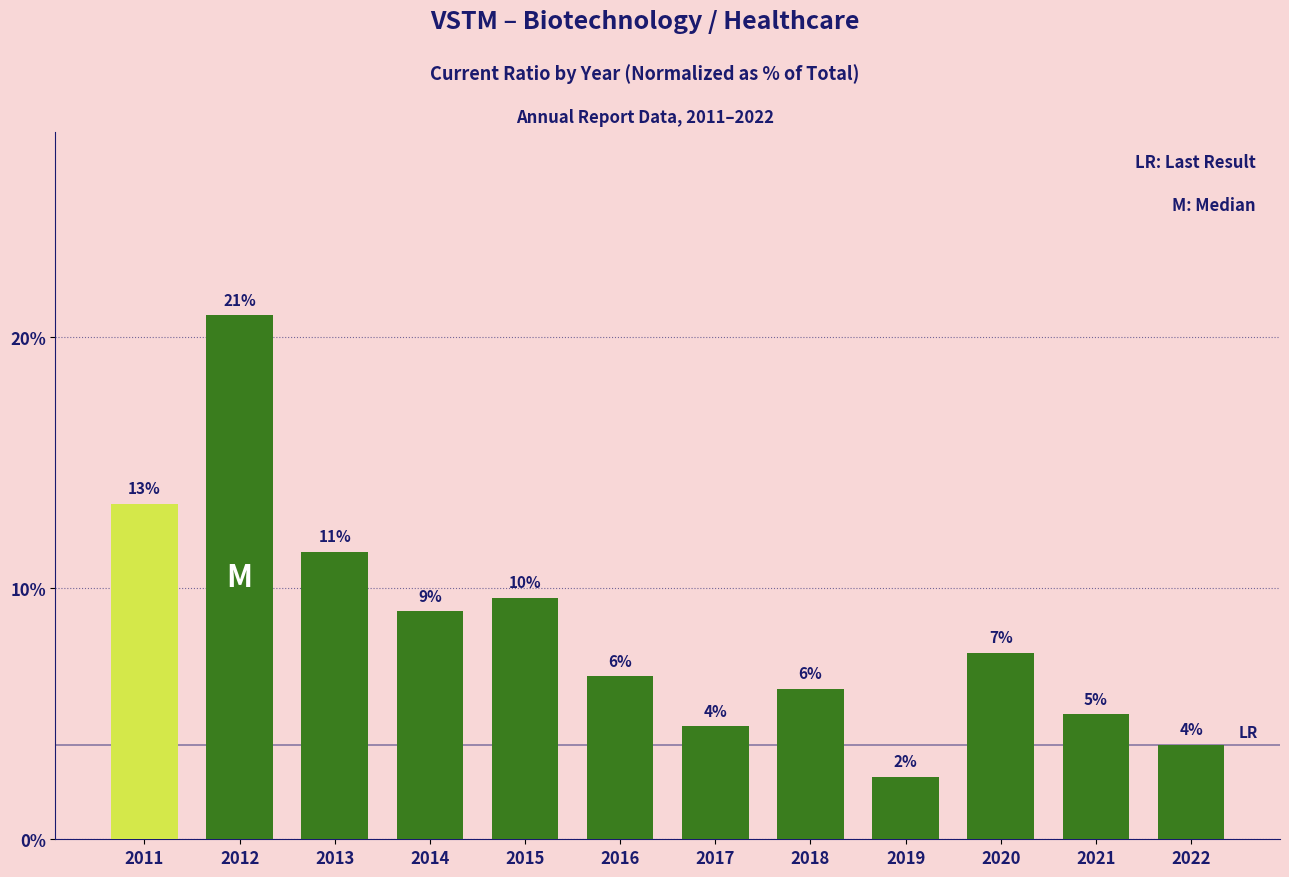

Are the bars horizontal?

No